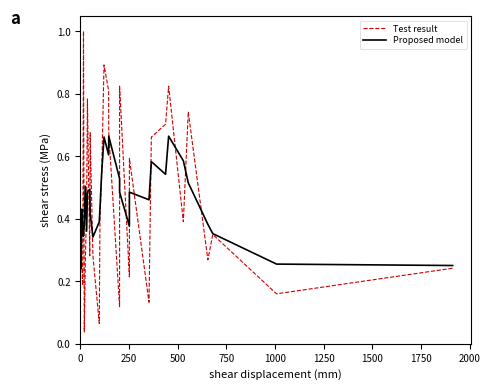

At how many categories does at least one series exceed 0?

31